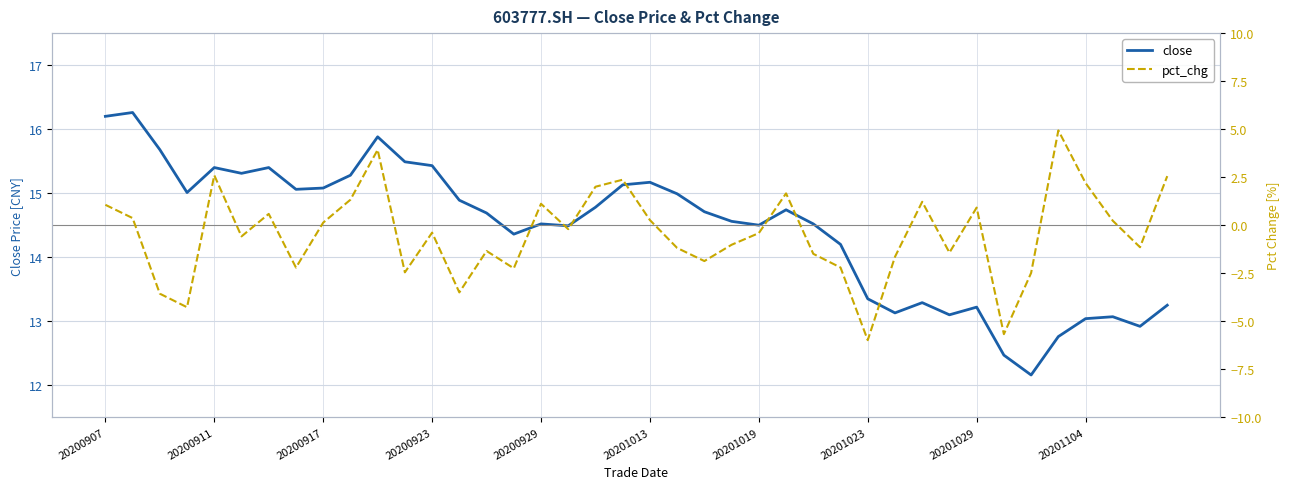

How many values in the close series exceed 14?

28